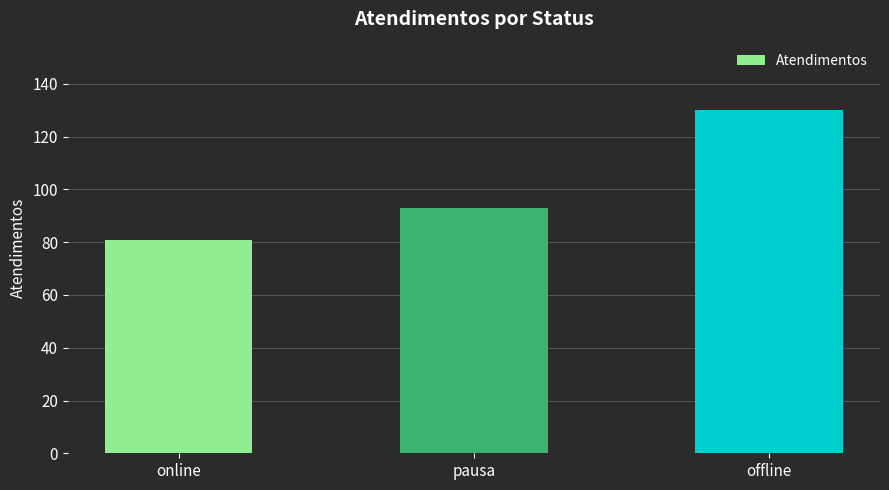

What is the difference between the maximum and minimum values?

49